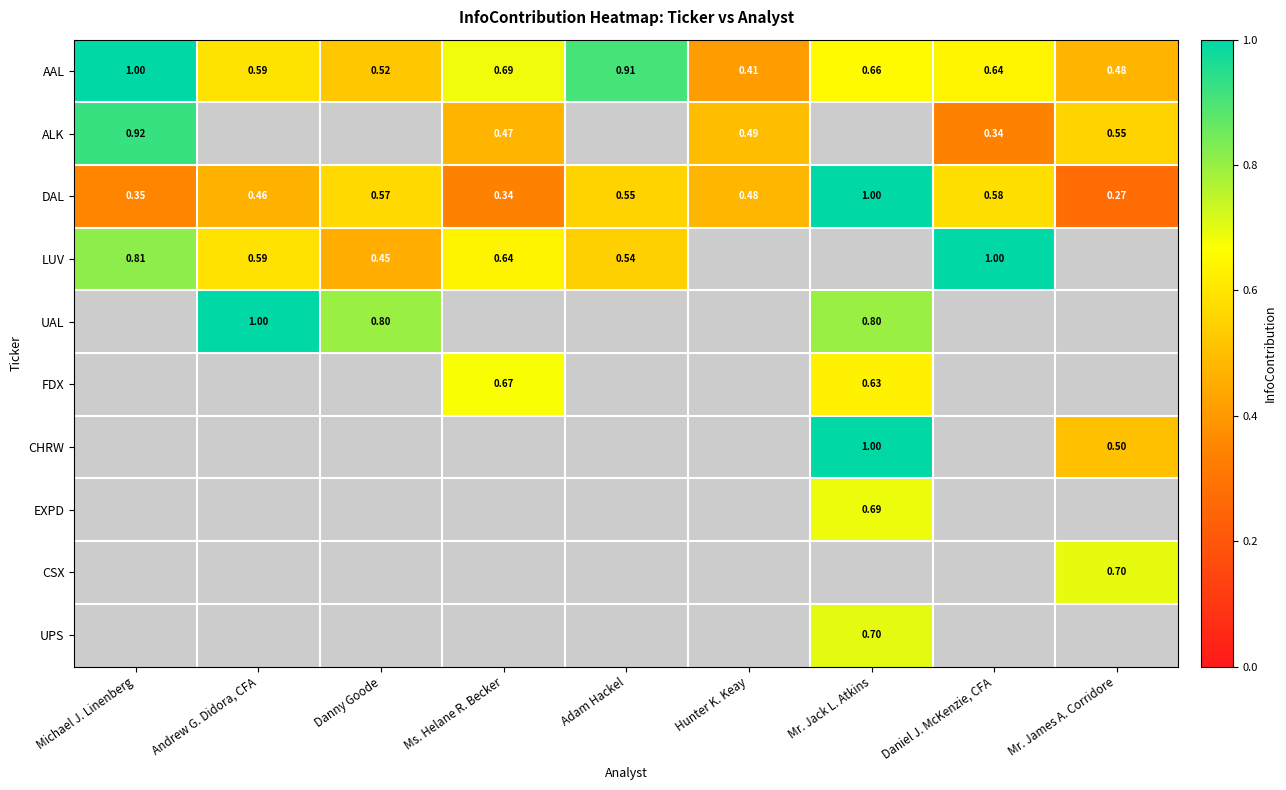

Which series has the widest spread of values?

DAL